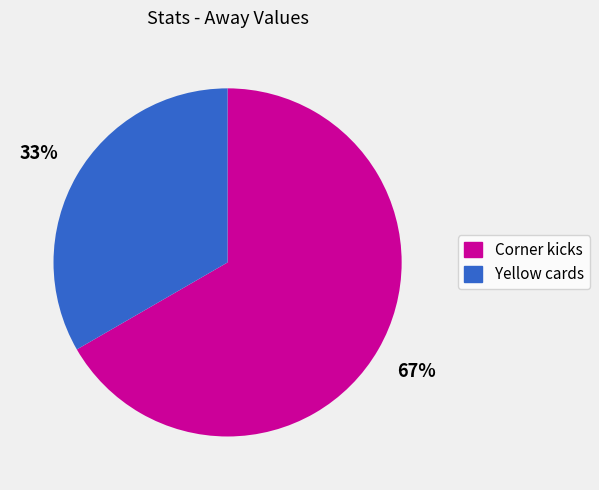

The Corner kicks slice represents 59% of the pie. True or false?

False